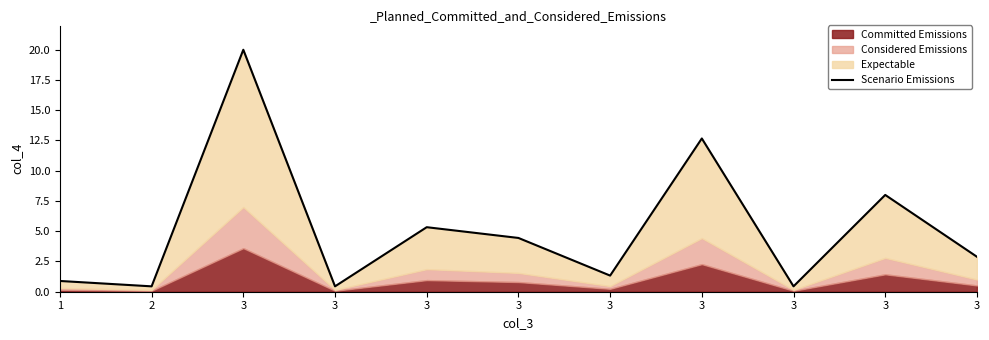

What is the ratio of the value at 2 to the value at 3?

0.1